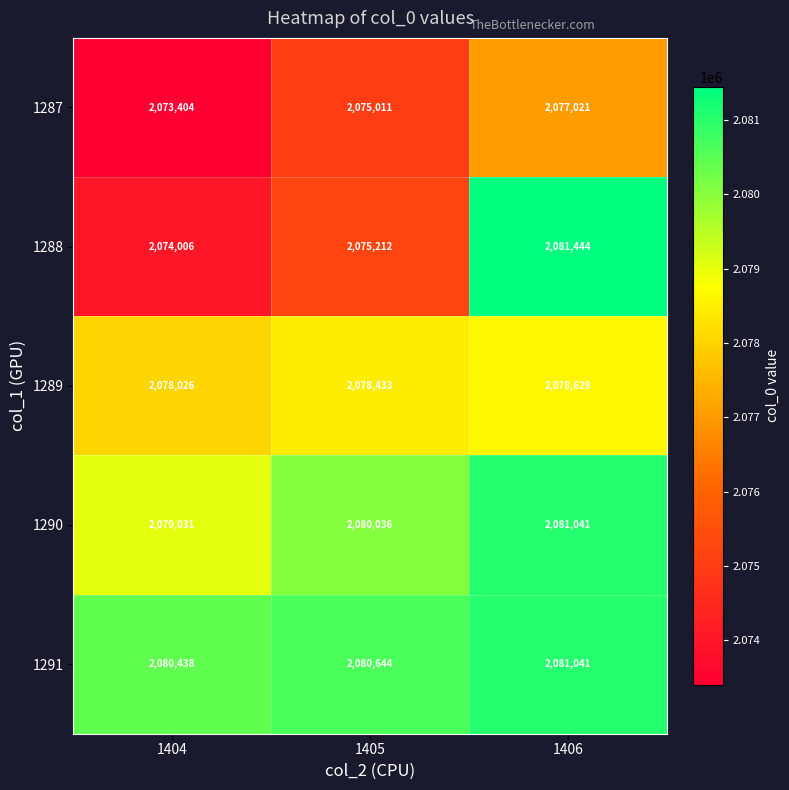

Reading right to left, transcribe all the data shown in this chart.

1287: 2077021	2075011	2073404
1288: 2081444	2075212	2074006
1289: 2078629	2078433	2078026
1290: 2081041	2080036	2079031
1291: 2081041	2080644	2080438